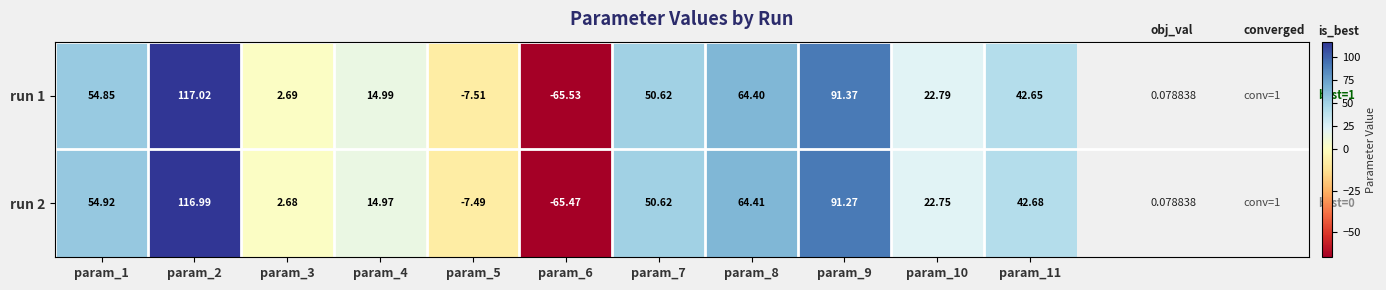

How many values in run 1 are above zero?

9